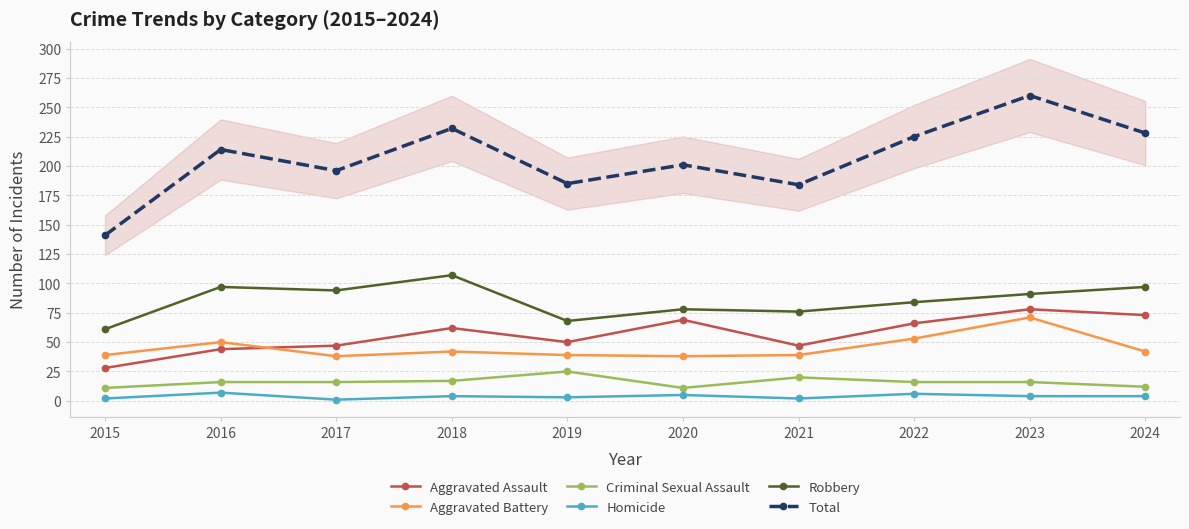

What are all the series names shown in the legend?

Aggravated Assault, Aggravated Battery, Criminal Sexual Assault, Homicide, Robbery, Total